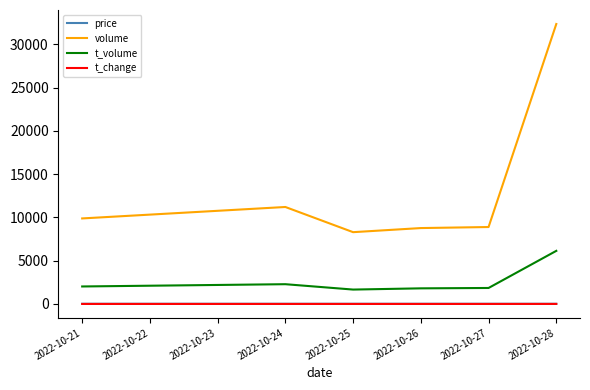

Which series changed the most between 2022-10-24 and 2022-10-25?

volume